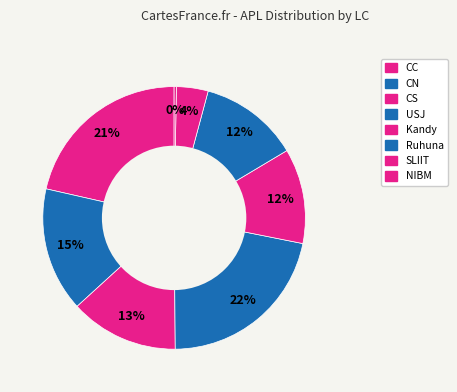

True or false: USJ accounts for 29% of the total.

False